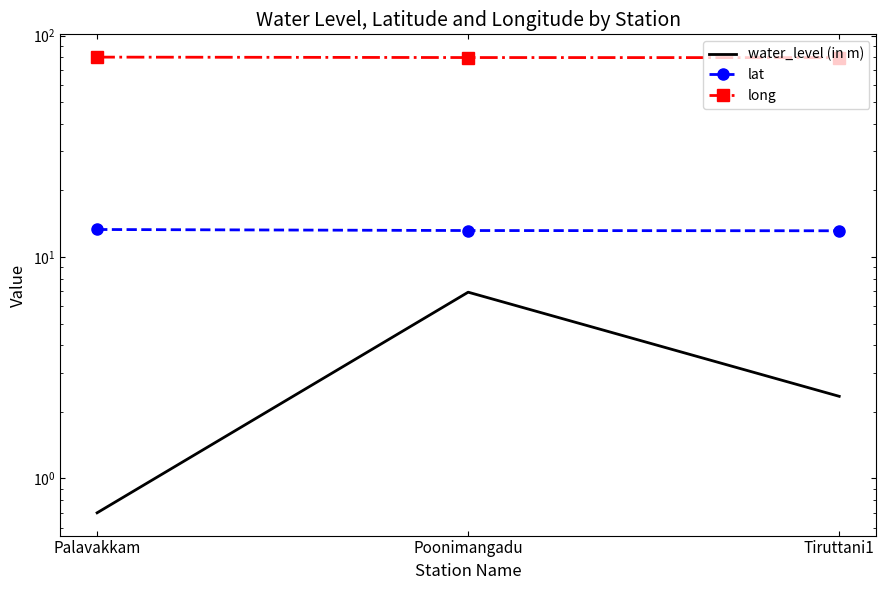

What is the approximate value of water_level (in m) at Tiruttani1?

2.4